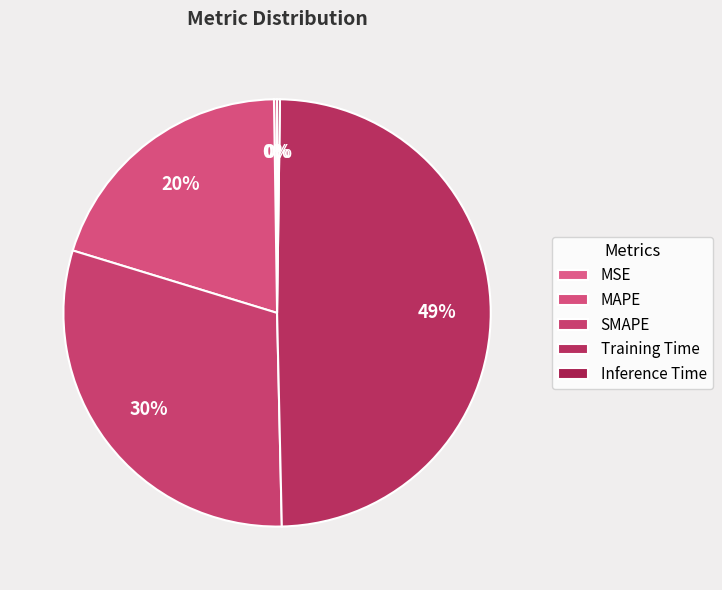

Count the number of slices in the pie.

5